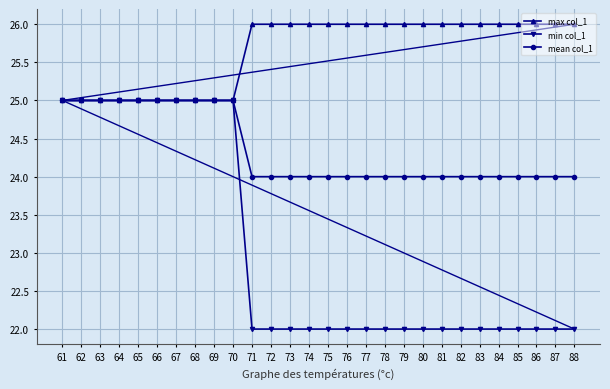

What is the minimum value shown in the chart?

22